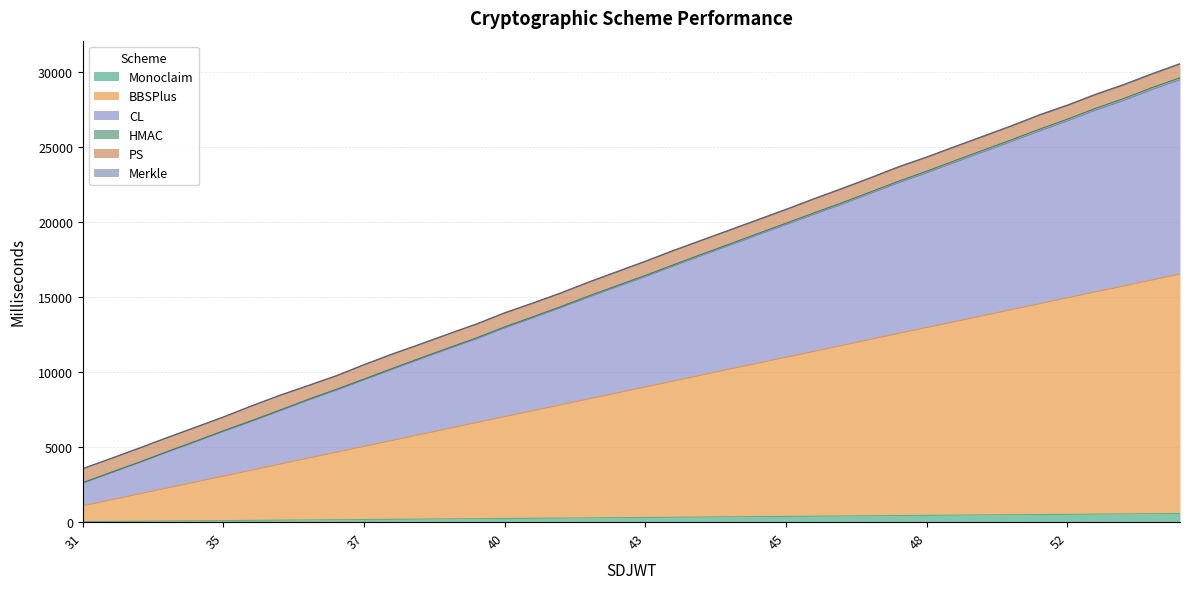

True or false: CL and Monoclaim intersect in this chart.

False